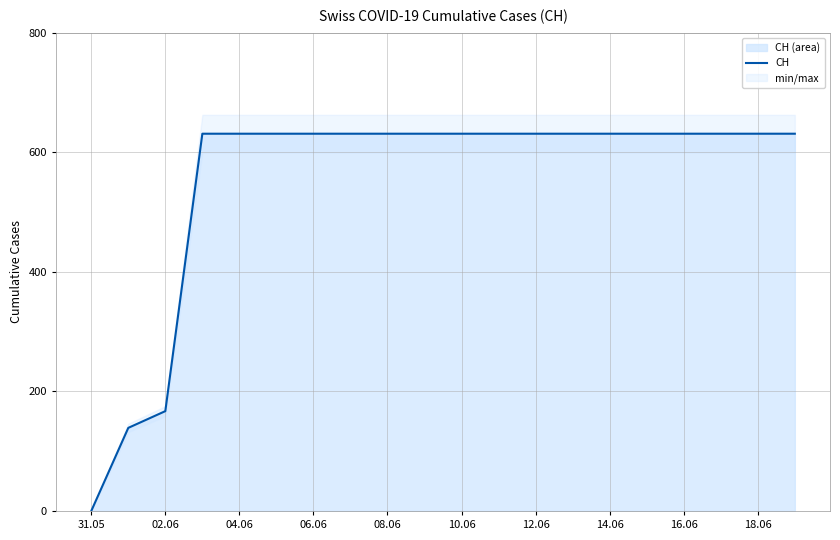

What is the maximum value for CH?

631